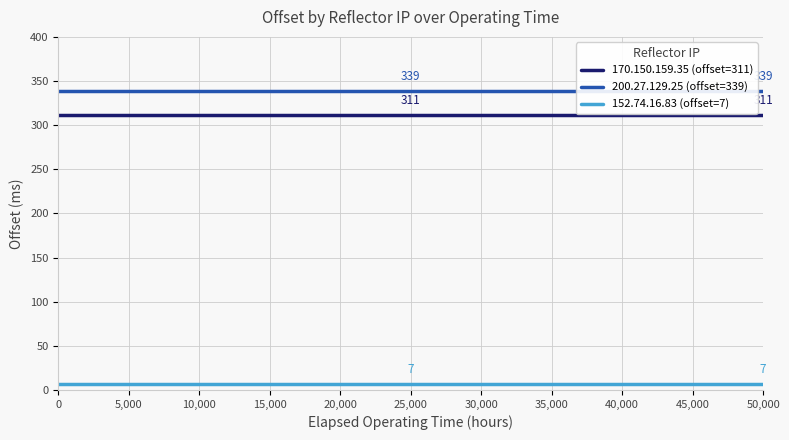

True or false: 152.74.16.83 (offset=7) and 170.150.159.35 (offset=311) intersect in this chart.

False